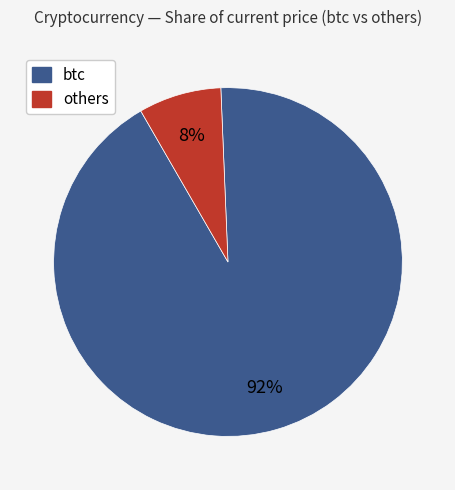

Does any single category account for the majority?

Yes